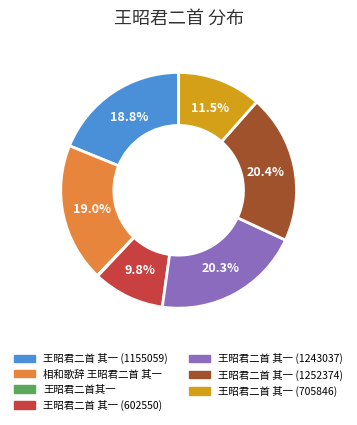

Do 王昭君二首 其一 (1252374) and 王昭君二首 其一 (1155059) together represent more than half of the pie?

No